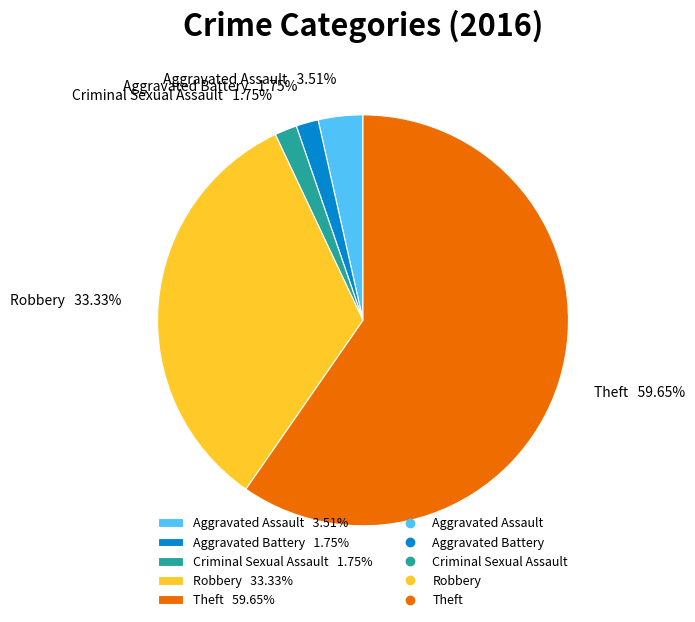

Combined, do Robbery and Aggravated Battery account for over 50%?

No